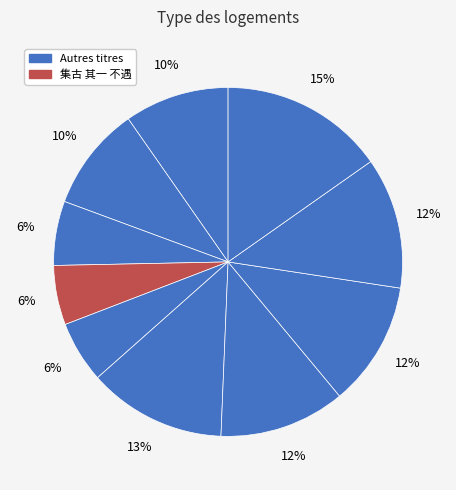

Is there a majority slice in this chart?

No